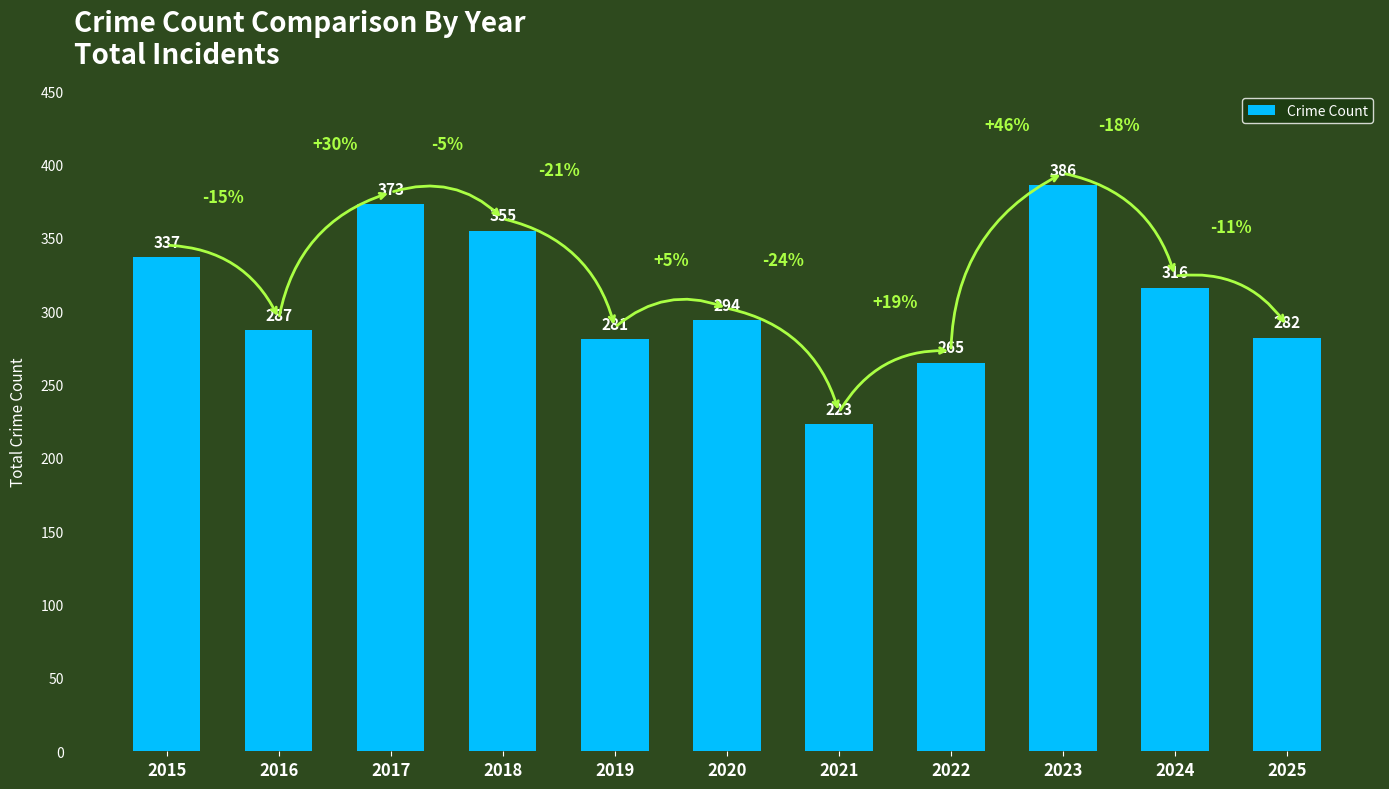

The chart shows a value of 316 at 2024. True or false?

True